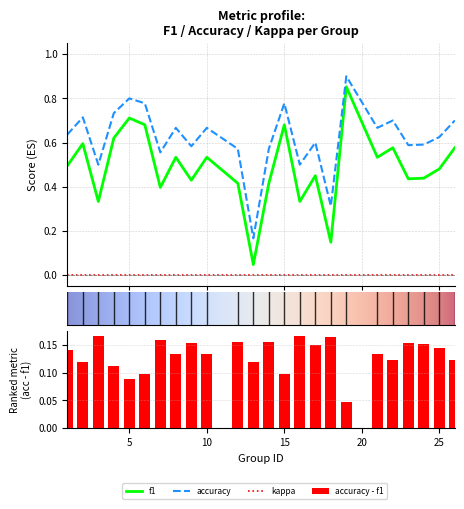

What is the greatest value displayed?

0.9